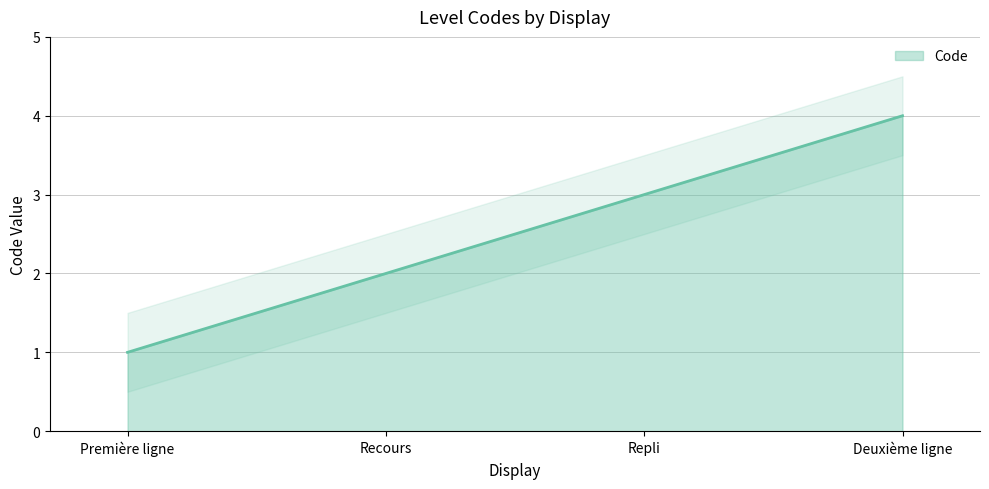

What position from the right is Recours?

3